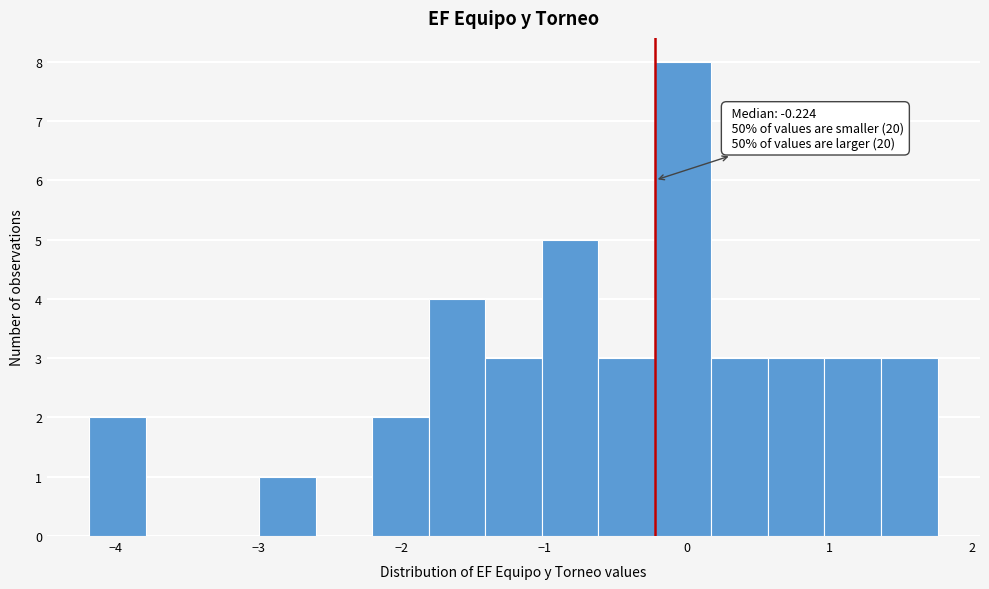

Around what value on the x-axis is the tallest bar? Give the approximate position of its centre, as read against the axis.

0.0